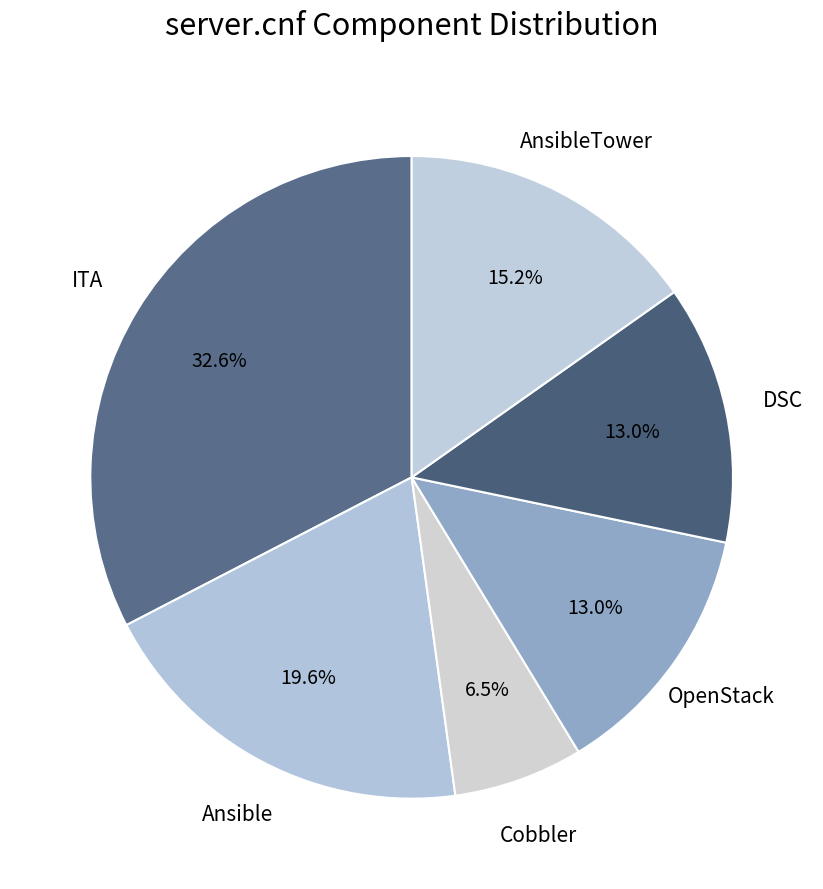

Which category has the smallest portion of the pie?

Cobbler